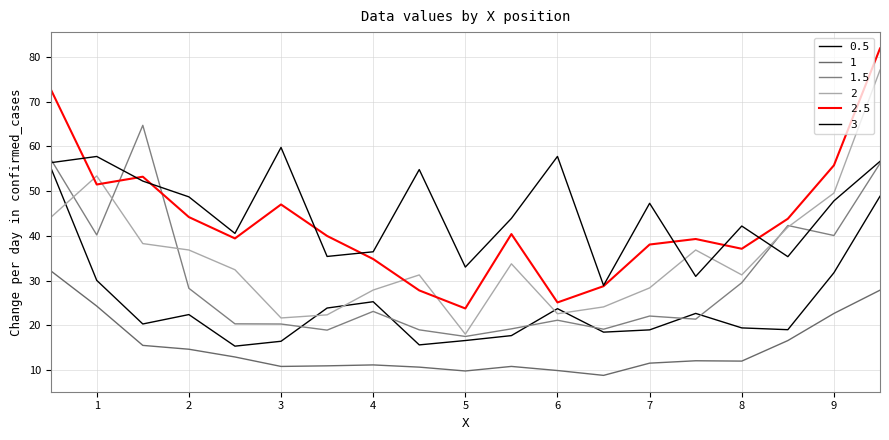

Does the chart have visible grid lines?

Yes